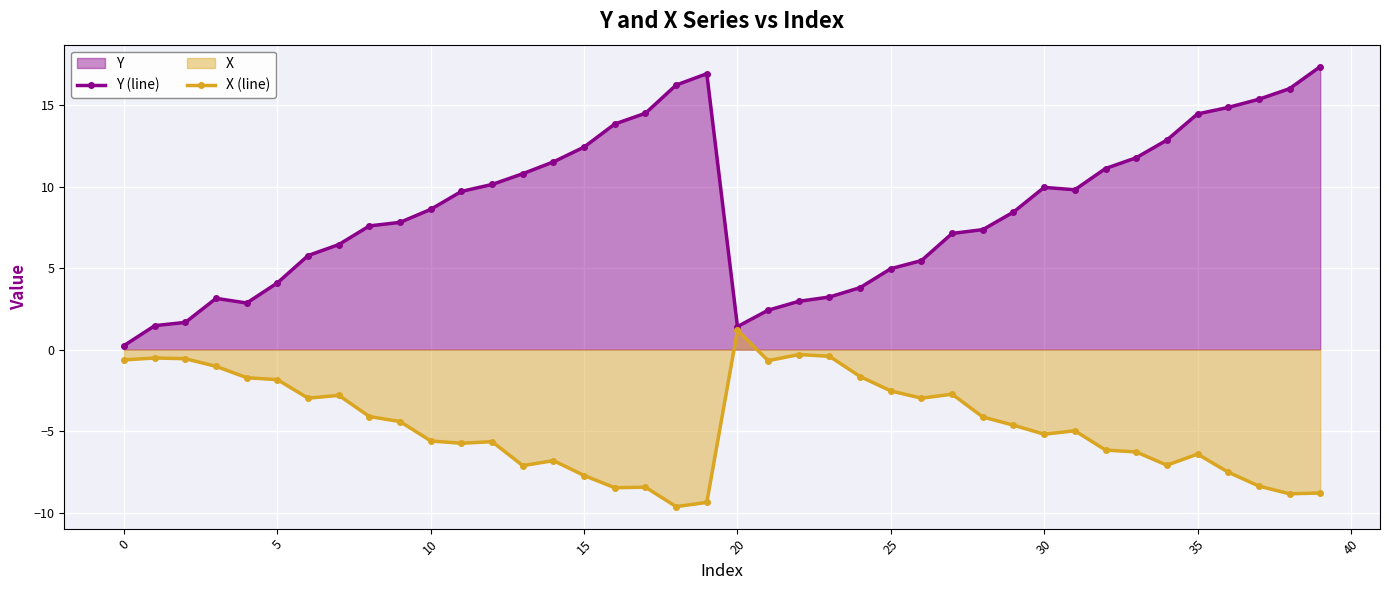

What are all the series names shown in the legend?

Y (line), X (line)